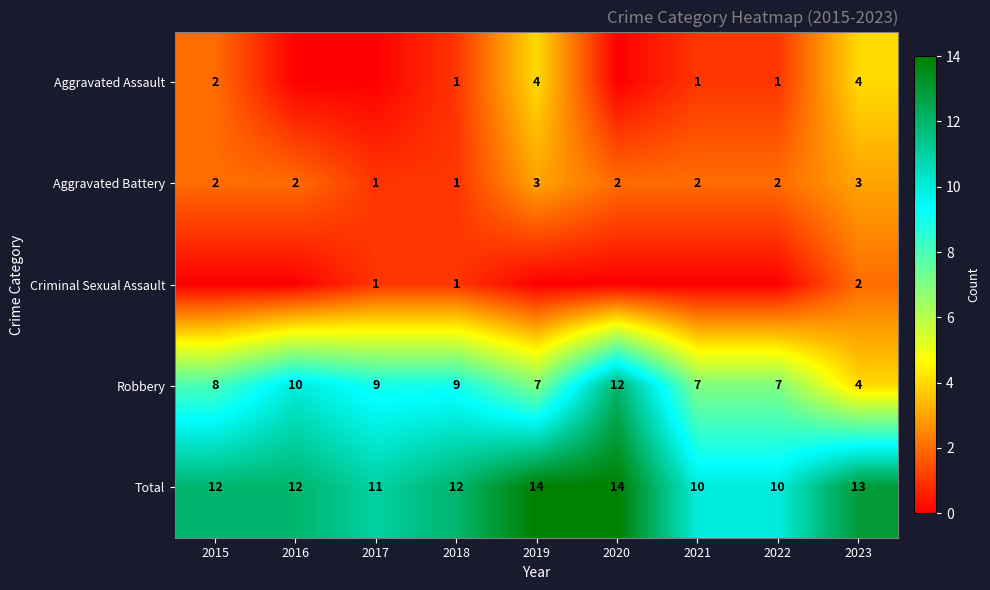

What is the approximate value of Aggravated Battery at 2017?

1